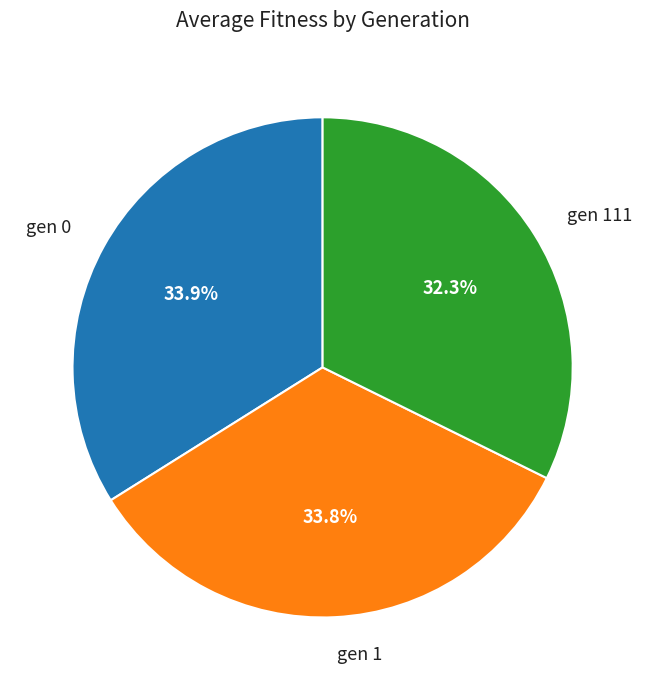

Is there any slice that represents more than half of the pie?

No